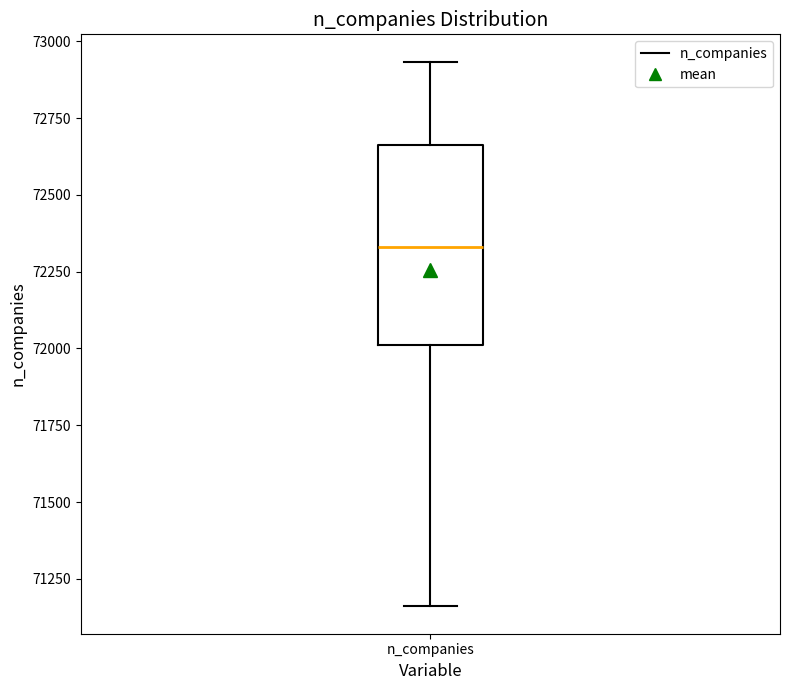

Where does the lower whisker of the box for n_companies end on the y-axis? The values are not printed on the chart, so give them approximately, as read against the axis.

71150